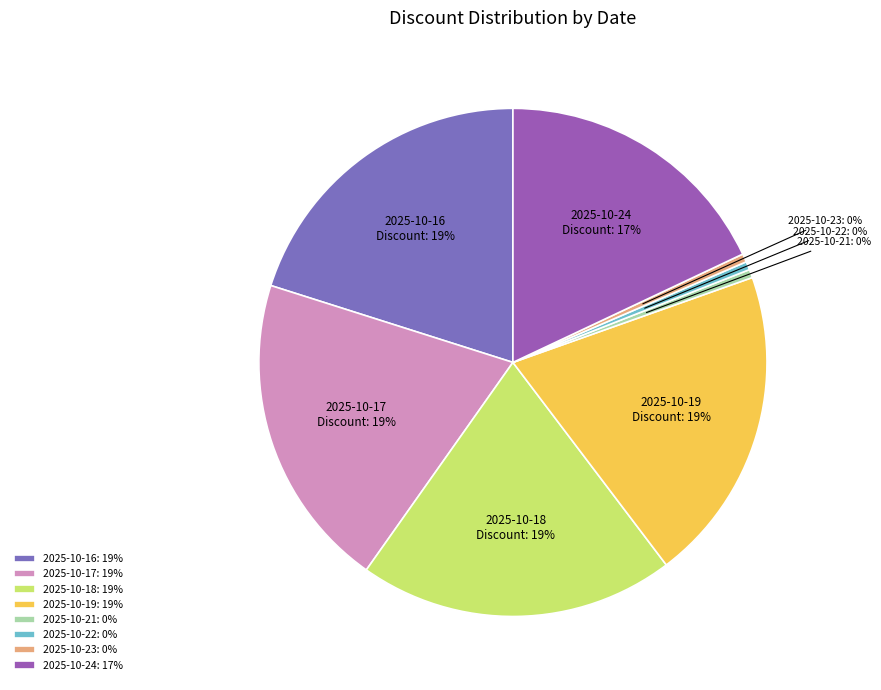

How much of the chart is everything except 2025-10-16 (19%)?

79.9%